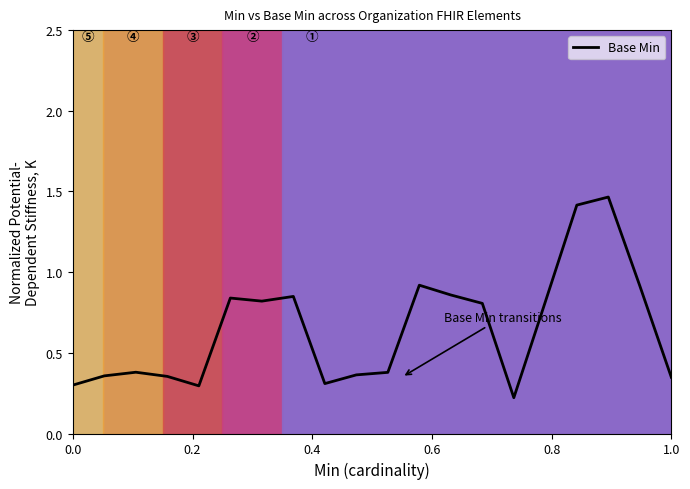

Does the chart have visible grid lines?

No